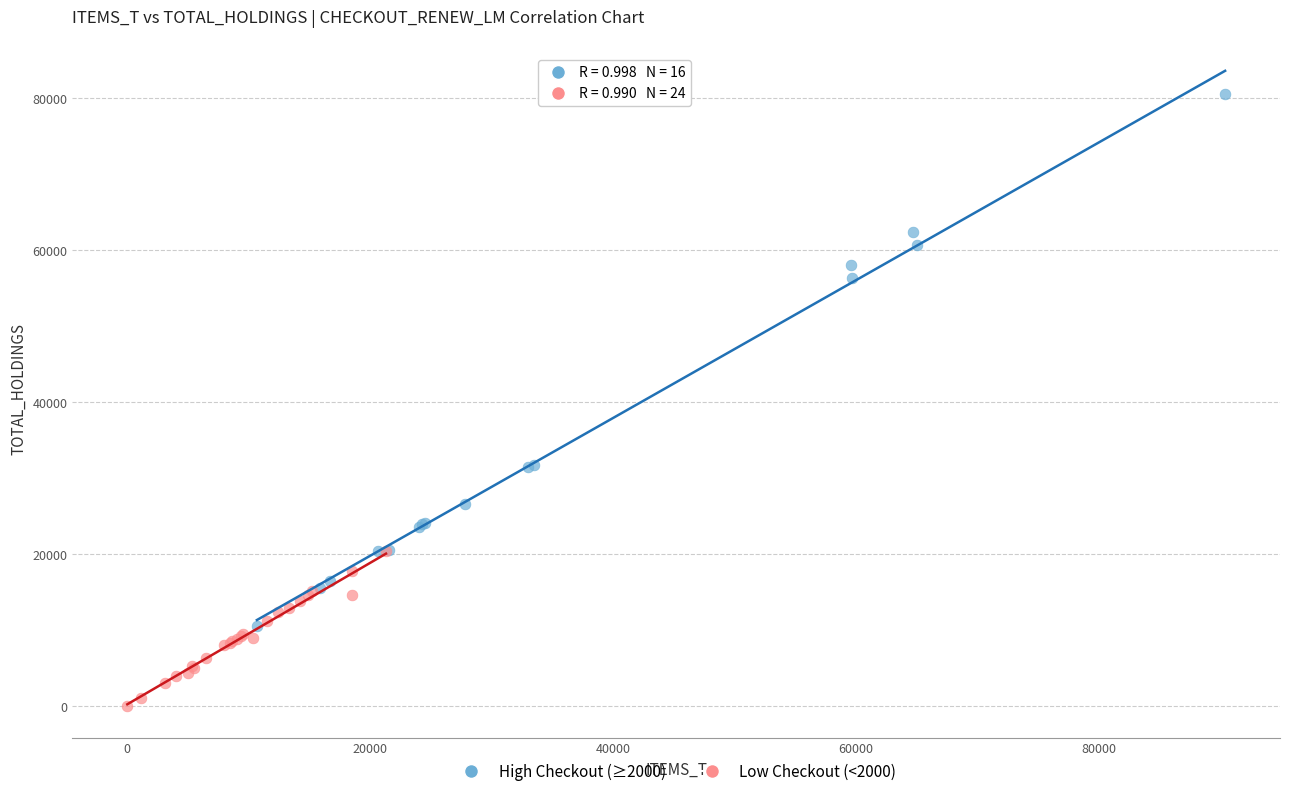

Which series reaches the maximum Y coordinate?

High Checkout (≥2000)